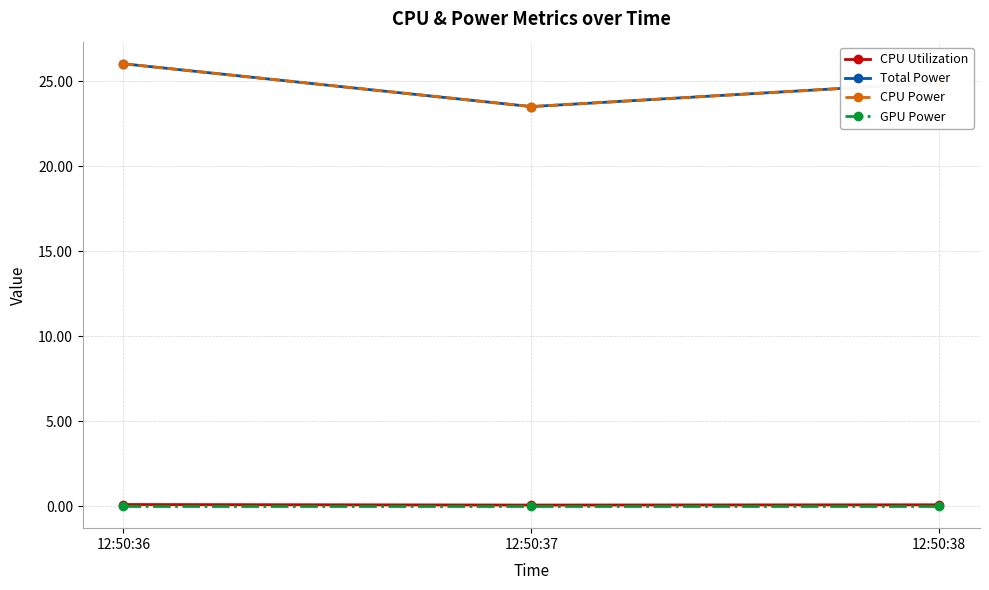

At how many categories does at least one series exceed 0?

3